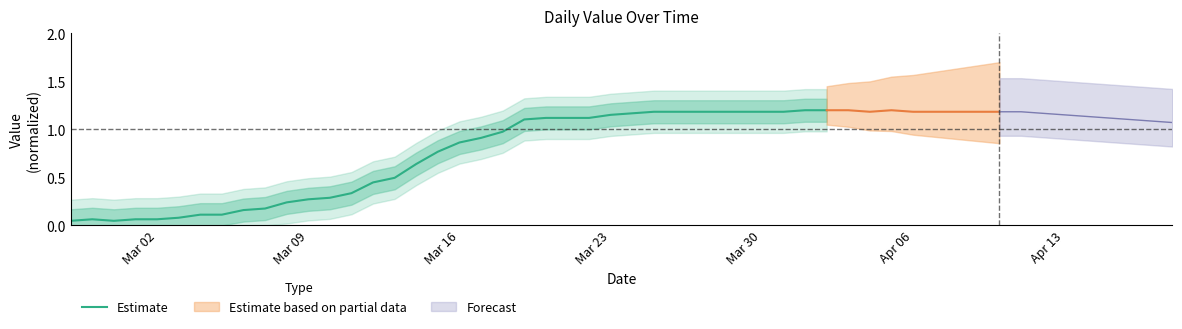

The Estimate series shows 0.6 at Mar 23. True or false?

False